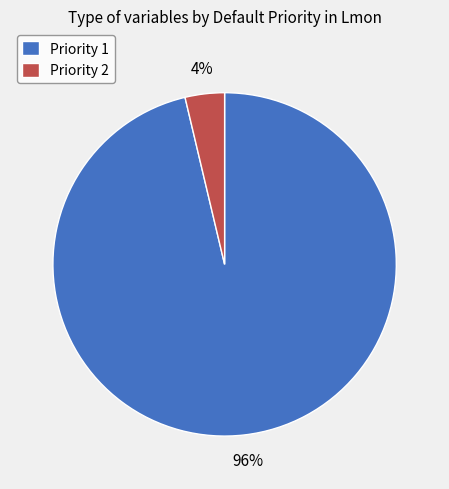

The Priority 1 slice represents 96% of the pie. True or false?

True